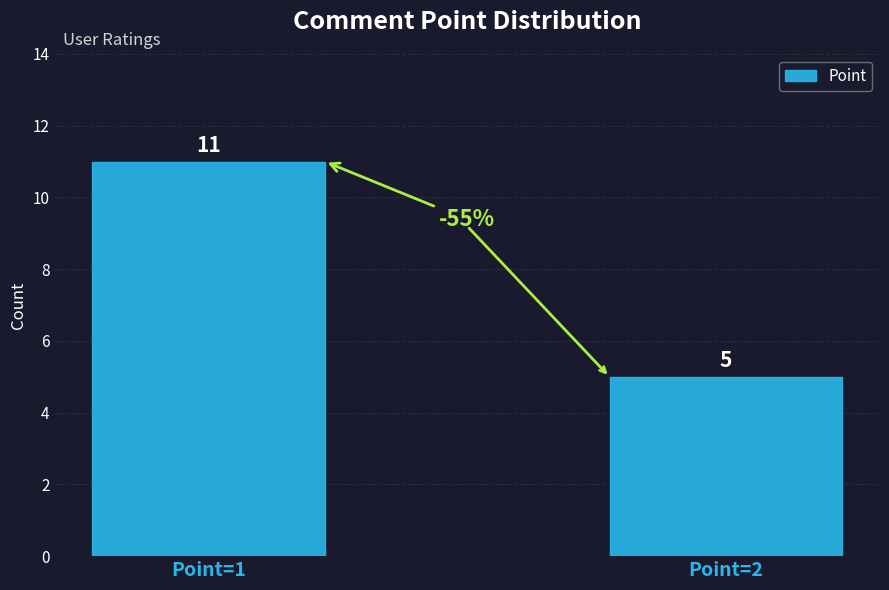

What is the sum of the values at Point=2 and Point=1?

16